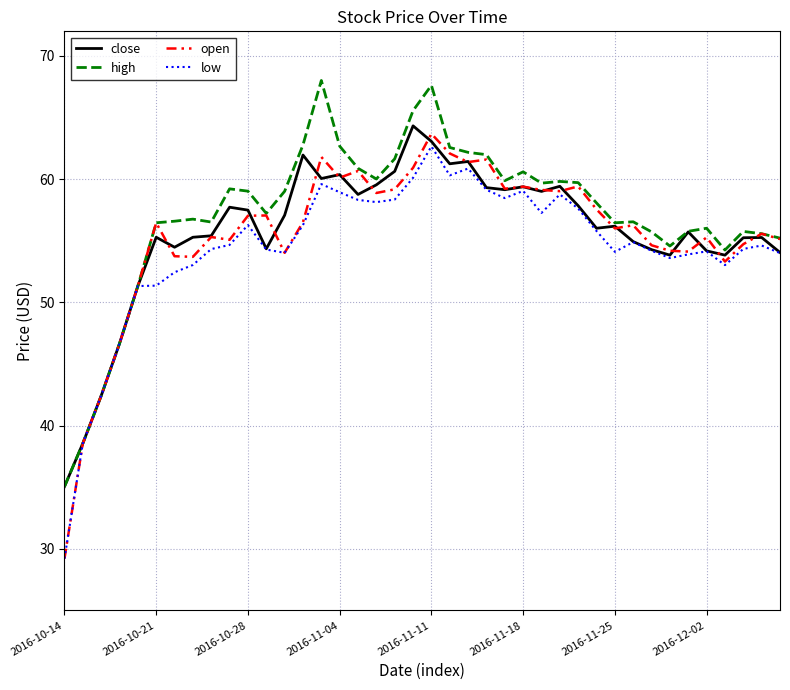

What is the smallest value displayed?

29.2